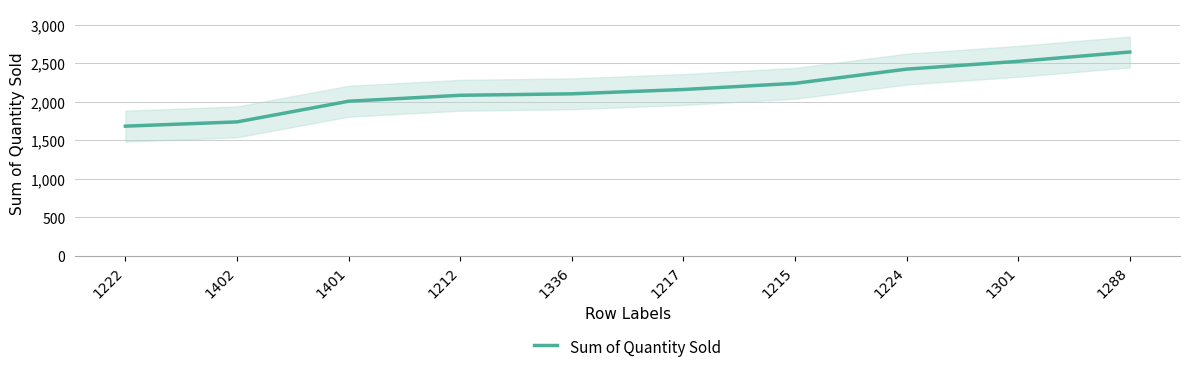

How many values are below 2158?

5